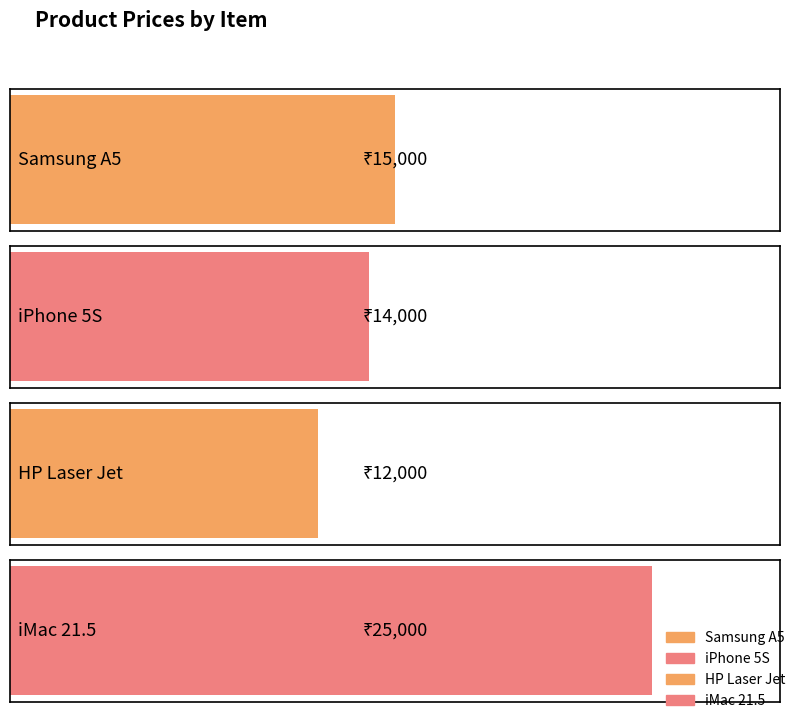

List the labels in order of value, largest first.

iMac 21.5, Samsung A5, iPhone 5S, HP Laser Jet